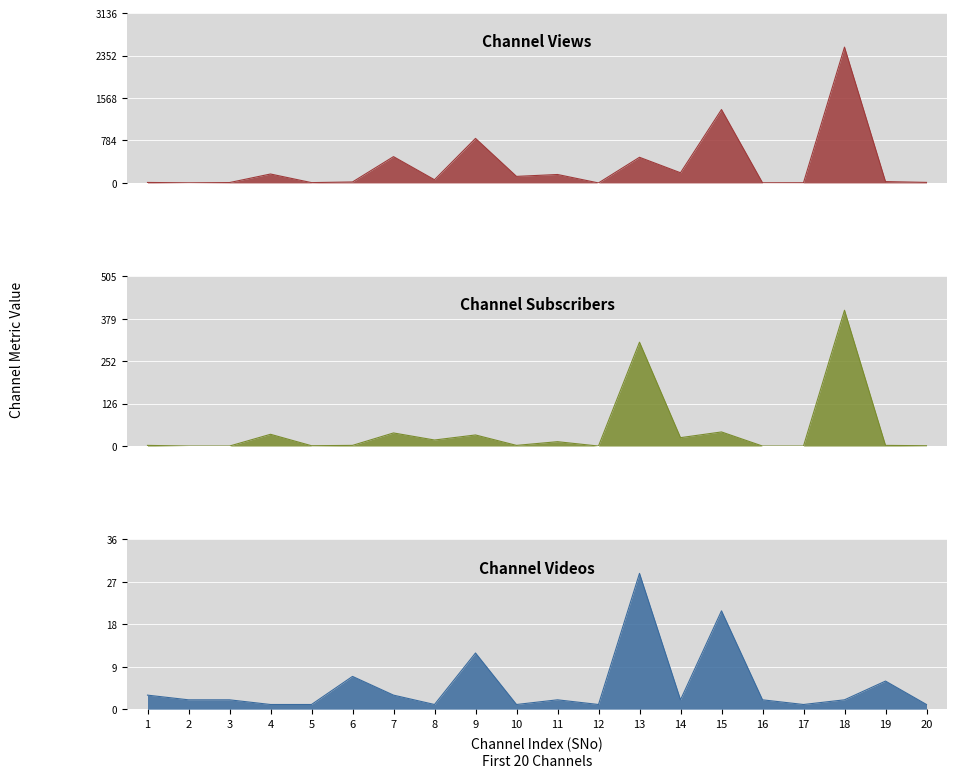

Between 3 and 4, which series saw the biggest shift?

Channel Views